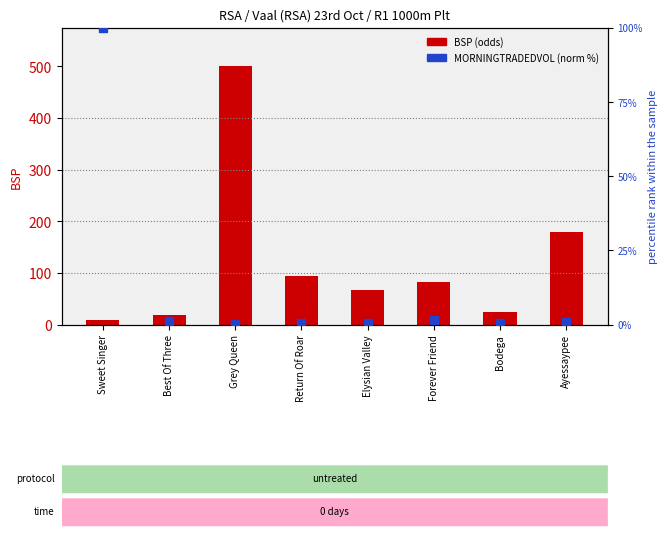

Which series has the largest total across all categories?

BSP (odds)